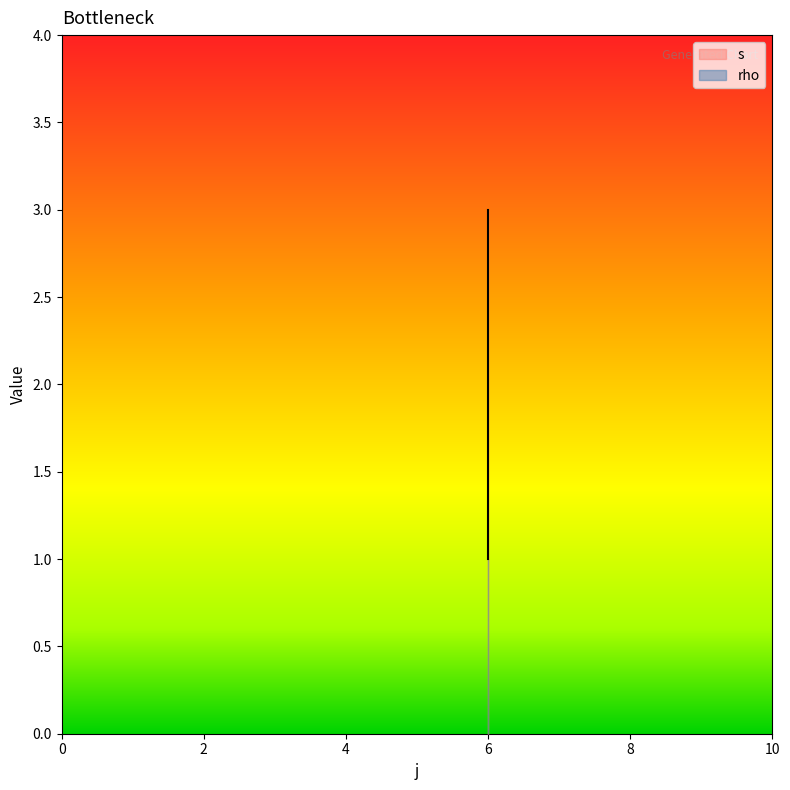

Reading left to right, extract all data points from this chart.

1	2	3